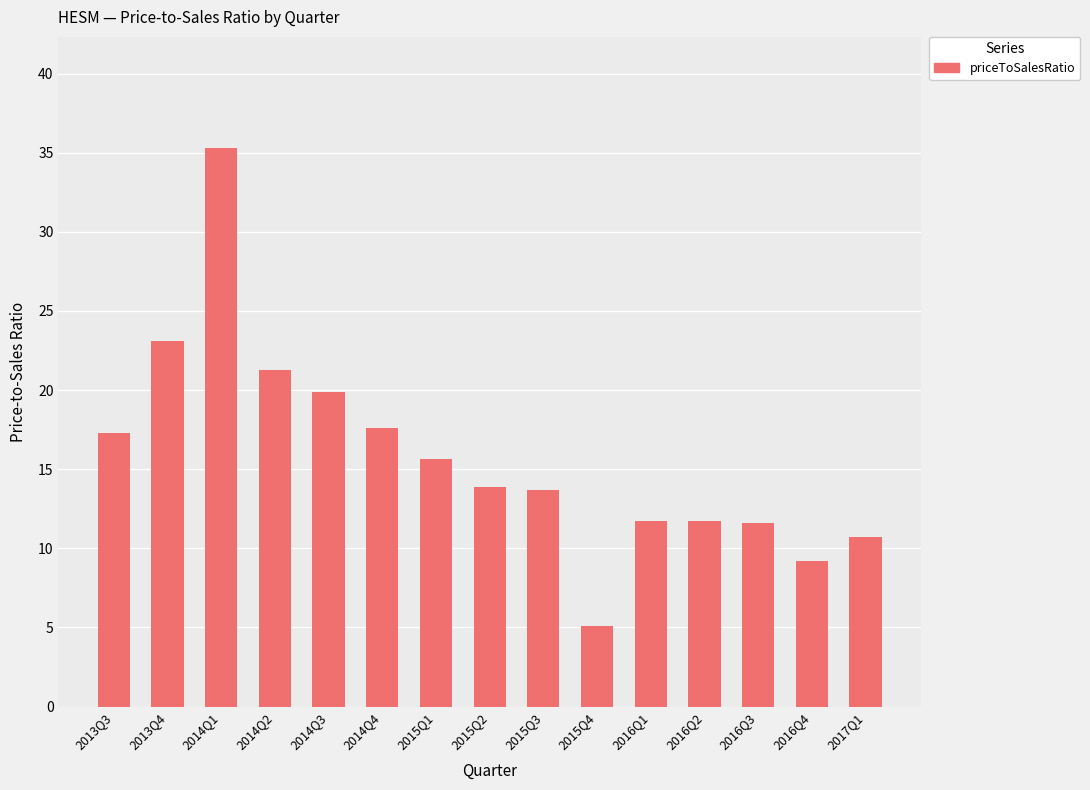

Between 2013Q3 and 2014Q1, which is larger?

2014Q1